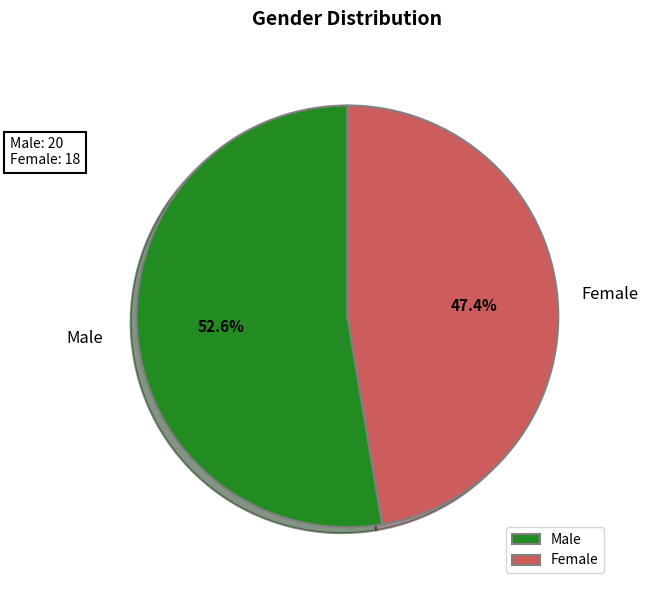

How many slices are in this pie chart?

2